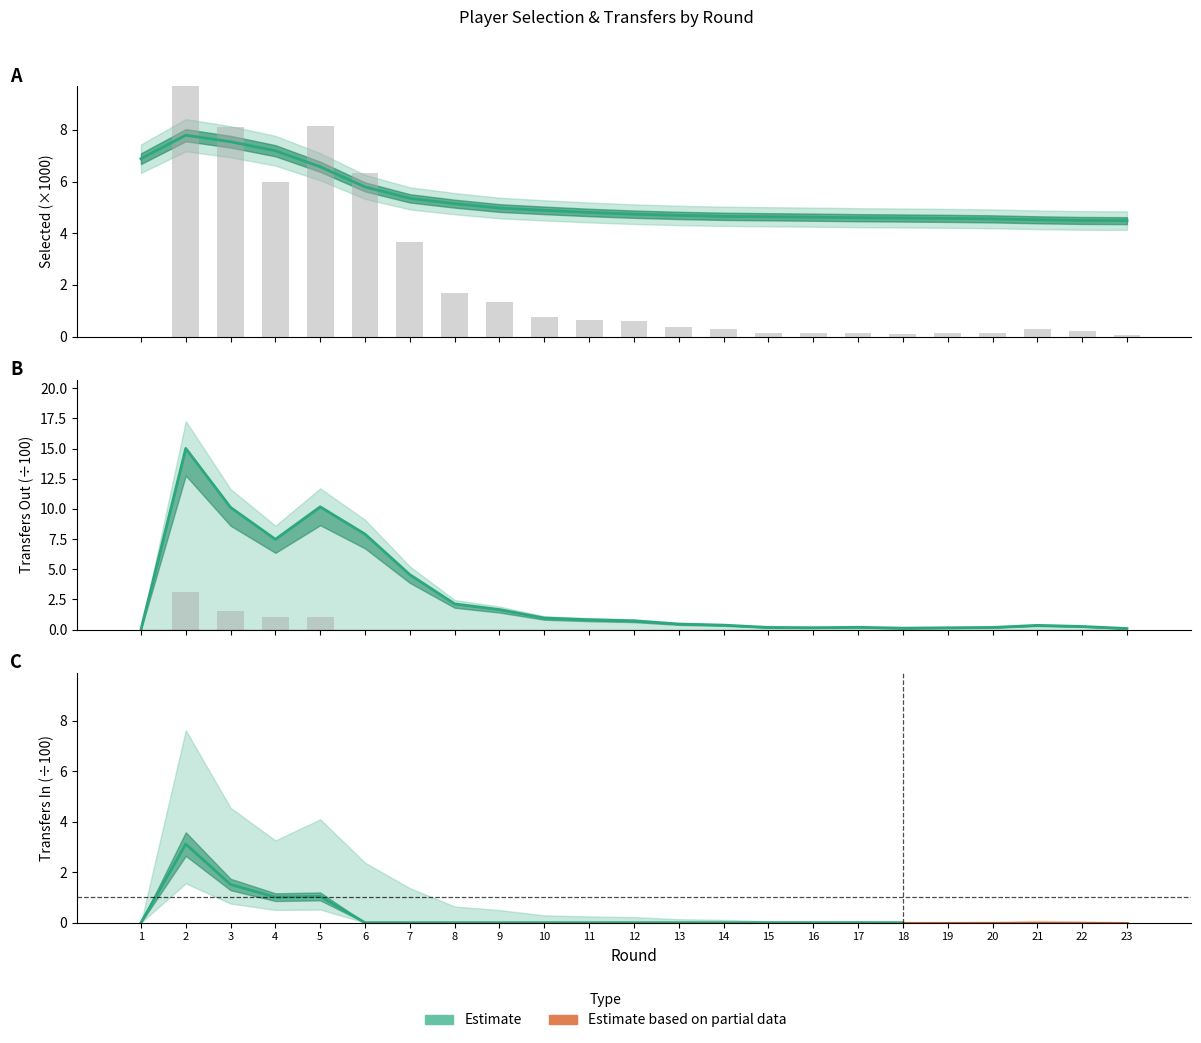

What is the spread (max minus min) of values at 23?

4.5